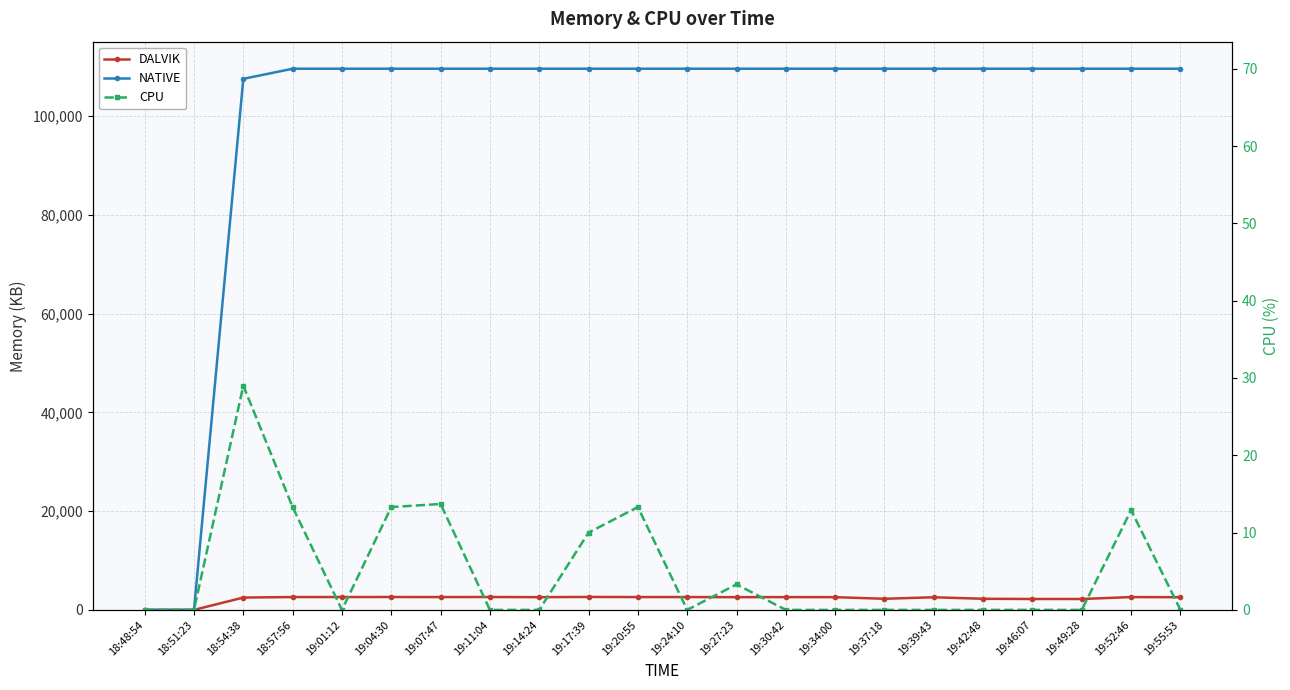

What is the approximate value of DALVIK at 19:04:30?

2608.0